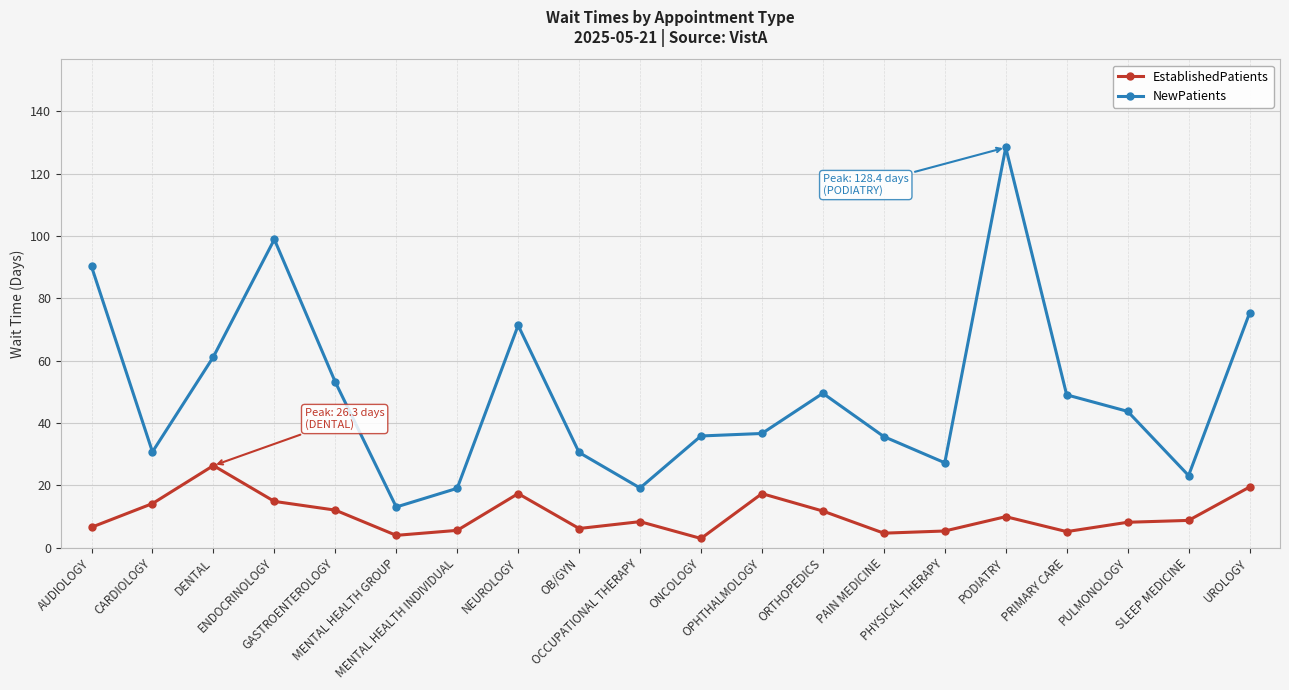

Rank the series at ORTHOPEDICS from lowest to highest value.

EstablishedPatients, NewPatients